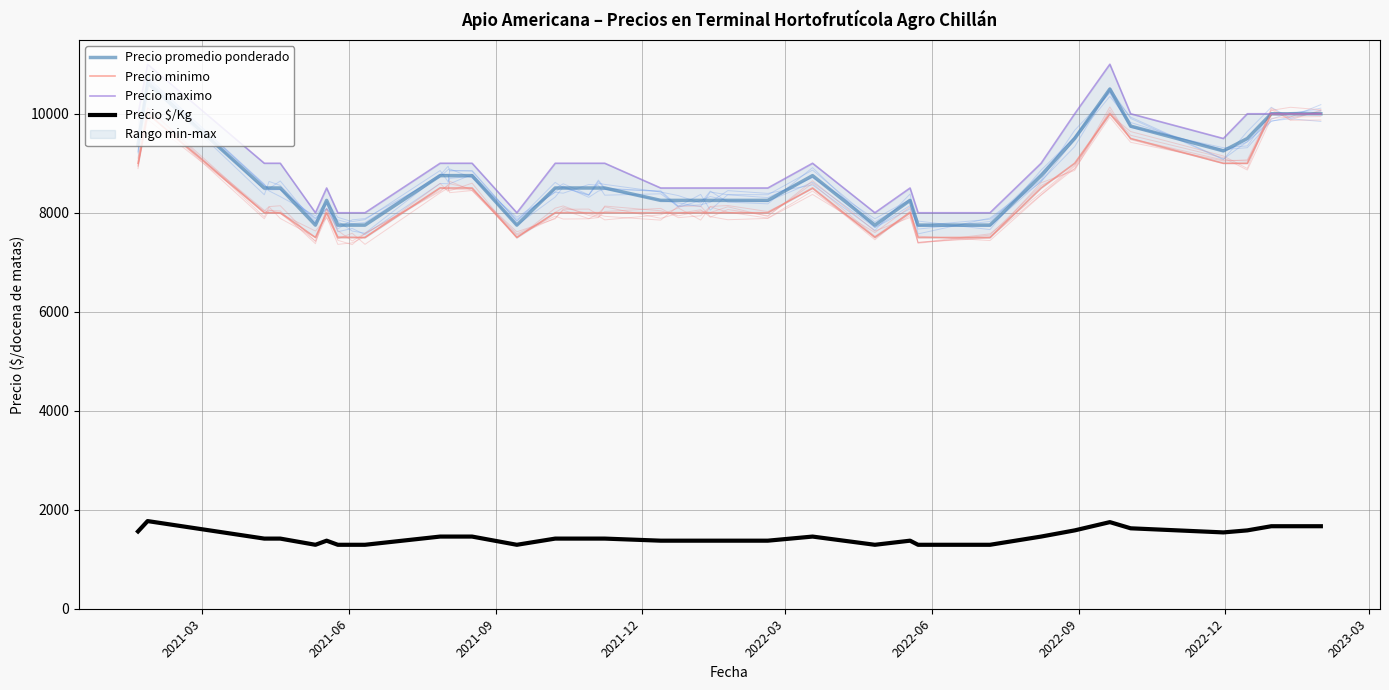

Is this an area chart (filled region under the line)?

No